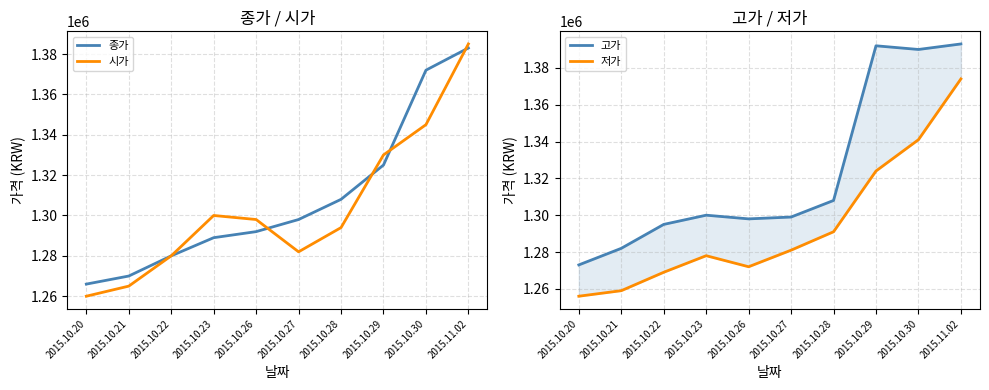

What are all the series names shown in the legend?

종가, 시가, 고가, 저가